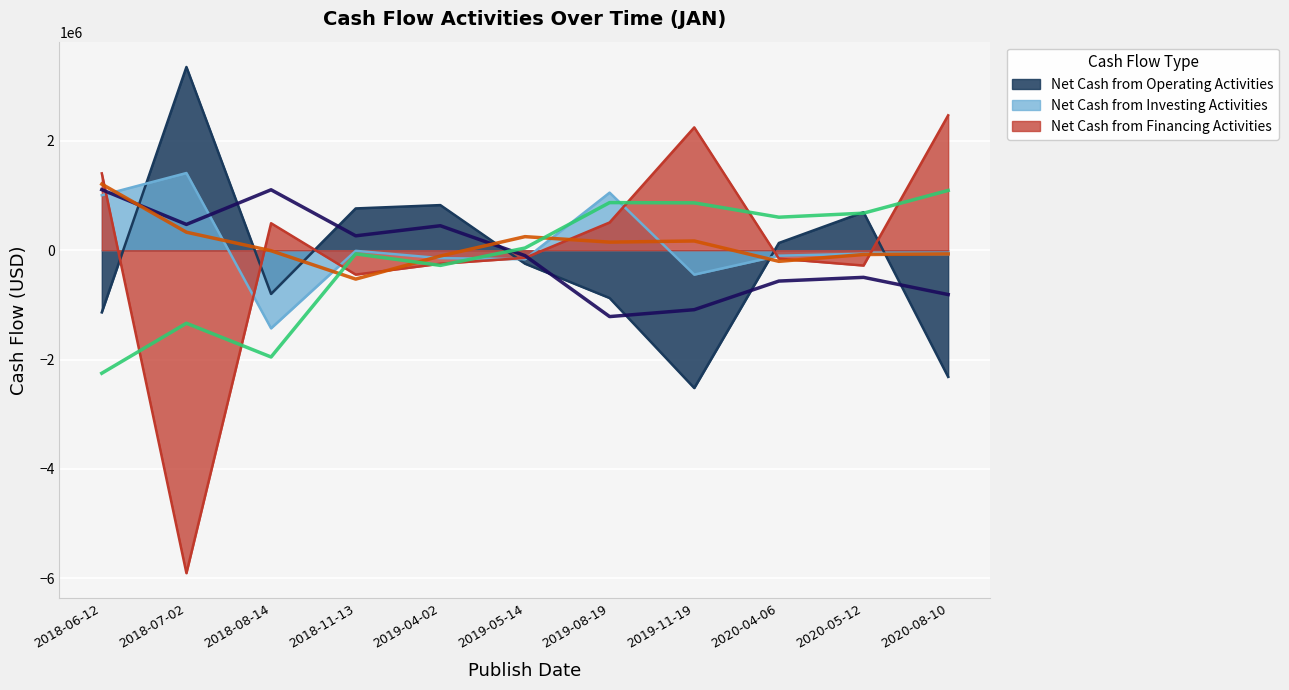

Where do Net Cash from Financing Activities and Net Cash from Operating Activities first cross each other?

2018-06-12 and 2018-07-02